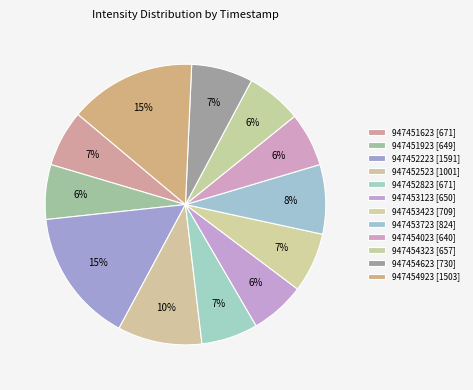

How many segments does this pie chart have?

12